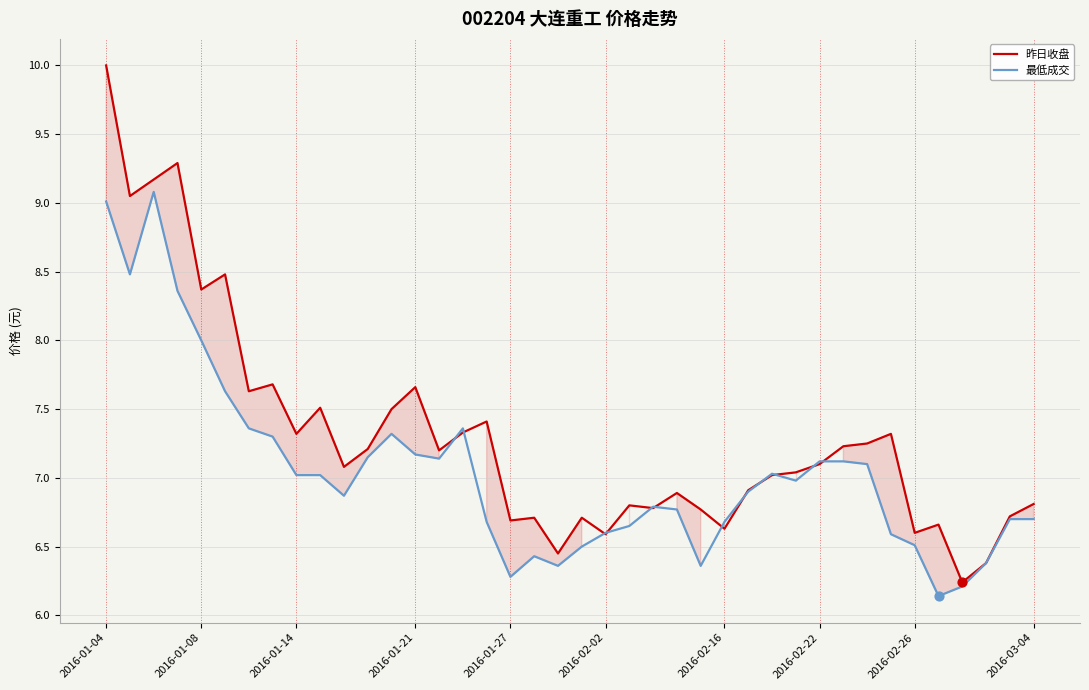

Which series reaches the minimum Y coordinate?

最低成交